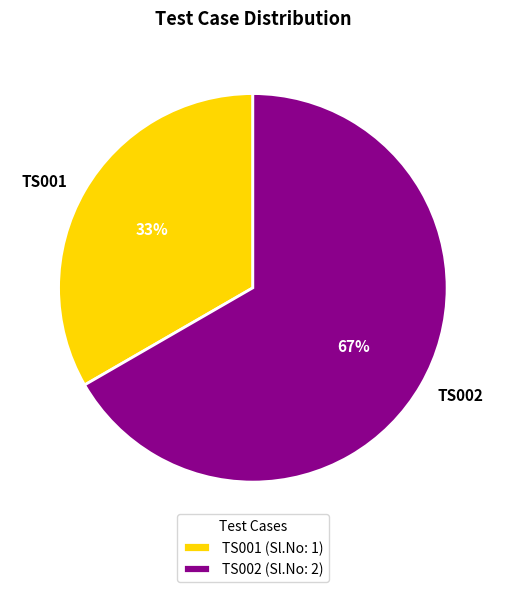

To the nearest percent, what percentage of the pie is TS002?

67%